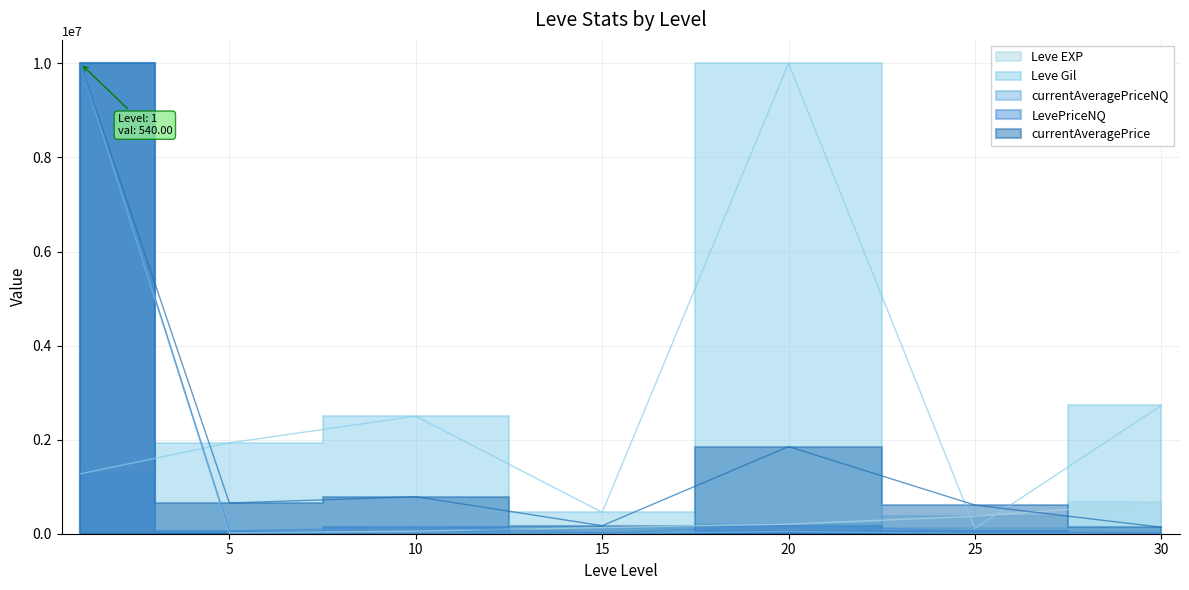

What is the sum of all currentAveragePriceNQ values?

10097394.7